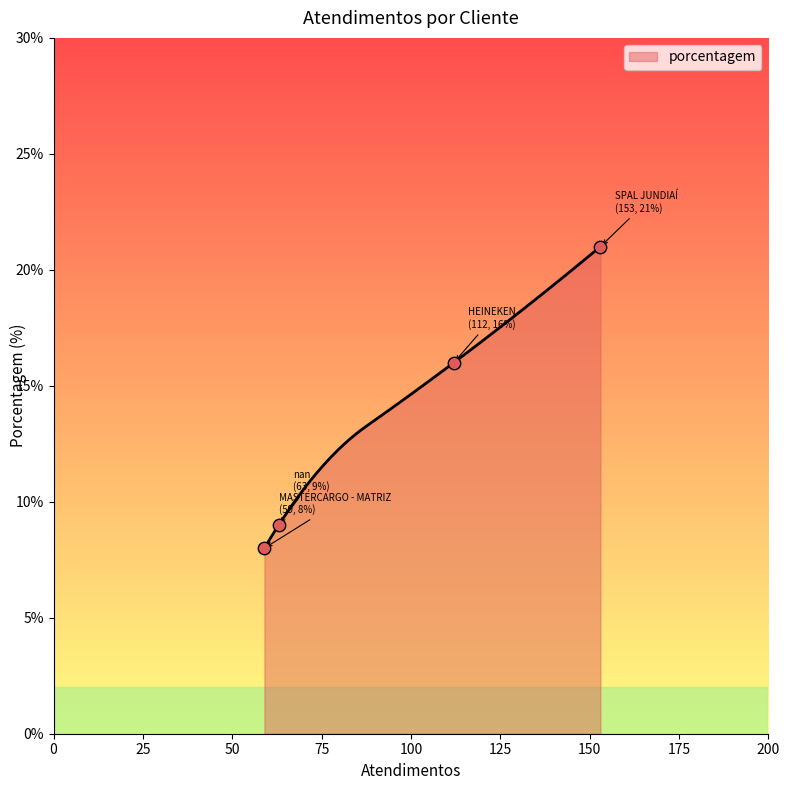

What is the change in value from SPAL JUNDIAÍ to HEINEKEN?

-5